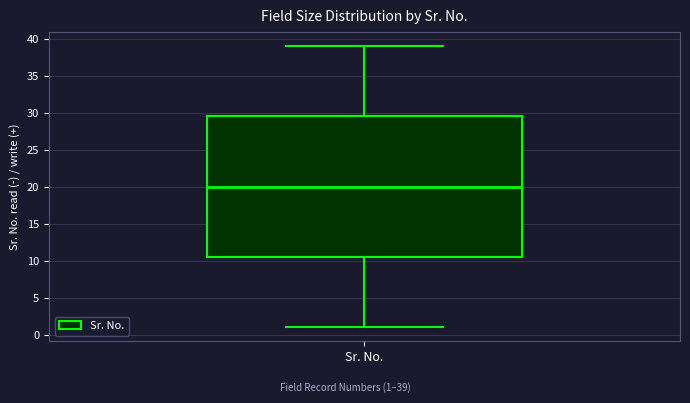

Transcribe this box plot: give where the median line is, the range the box spans, and where the two whiskers end, as read against the y-axis. The values are not printed on the chart, so give them approximately, as read against the axis.

median 20.0, box 10.5 to 29.5, whiskers 1.0 to 39.0